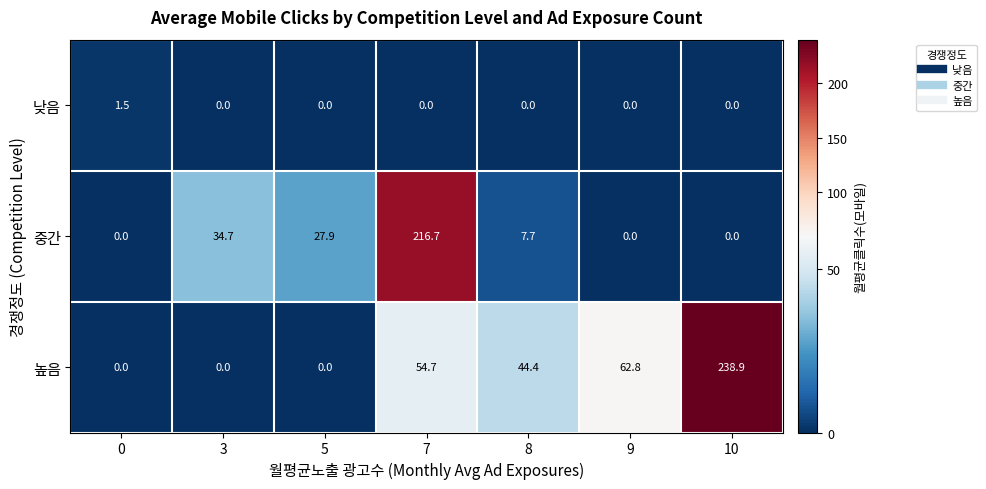

Where does the 높음 series first go above 44?

7